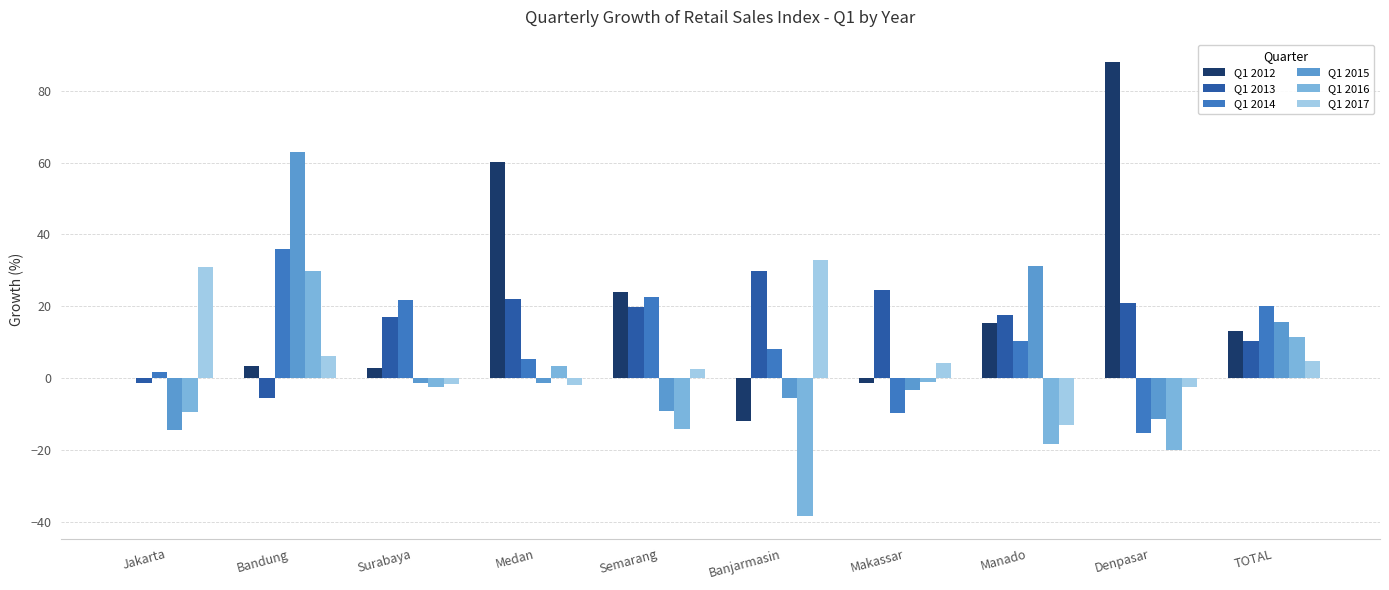

The value of Q1 2016 at Denpasar is -5.9. True or false?

False